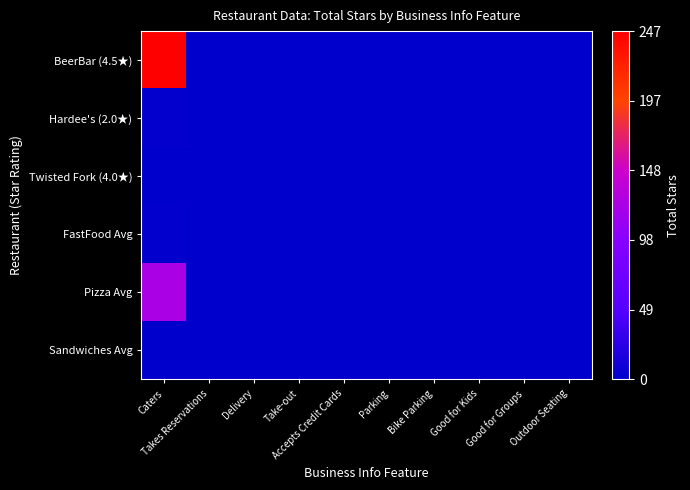

At Good for Kids, list the series in order from smallest to largest.

BeerBar (4.5★), Hardee's (2.0★), Twisted Fork (4.0★), FastFood Avg, Pizza Avg, Sandwiches Avg